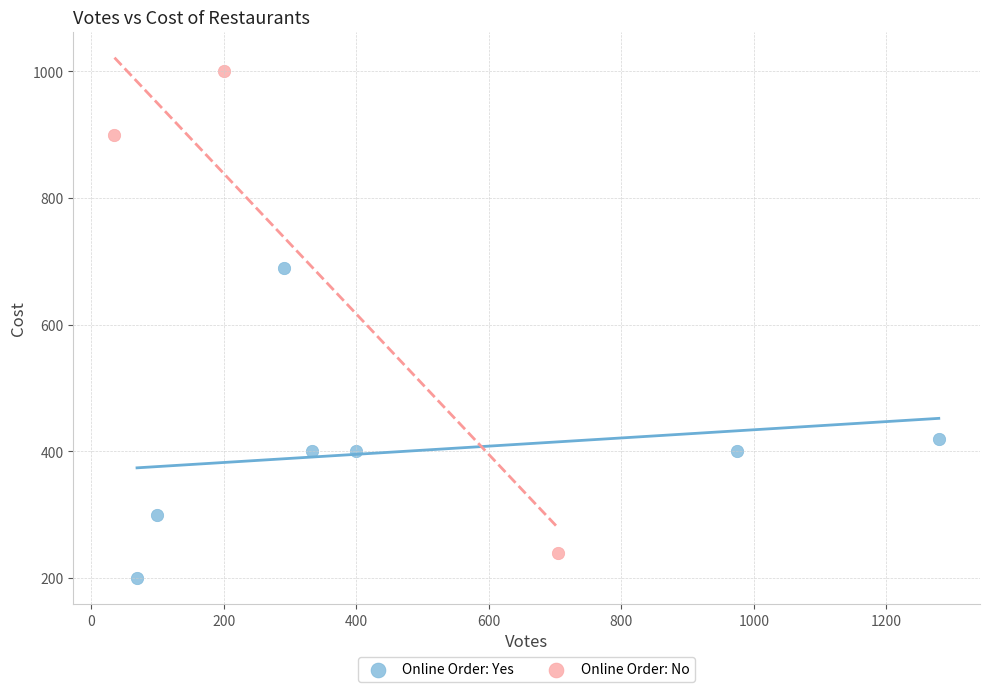

What are all the series names shown in the legend?

Online Order: Yes, Online Order: No